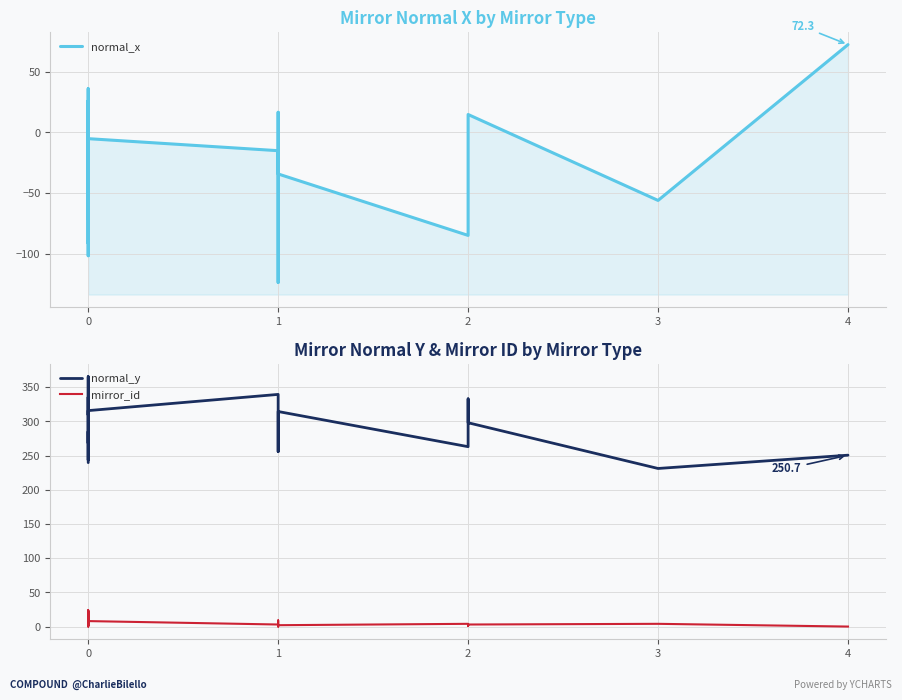

What are all the series names shown in the legend?

normal_x, normal_y, mirror_id